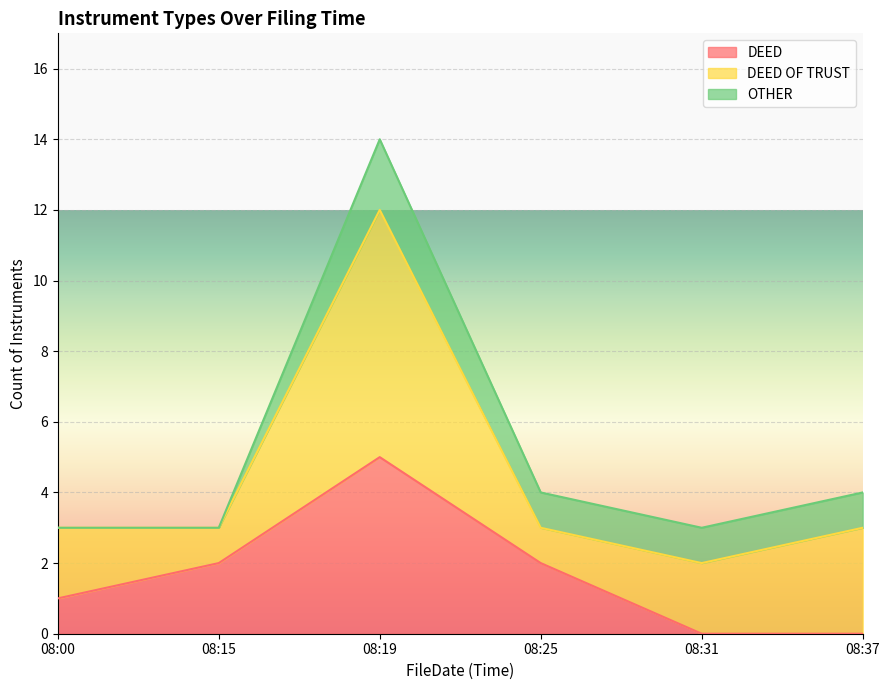

What is the highest value of the DEED series?

5